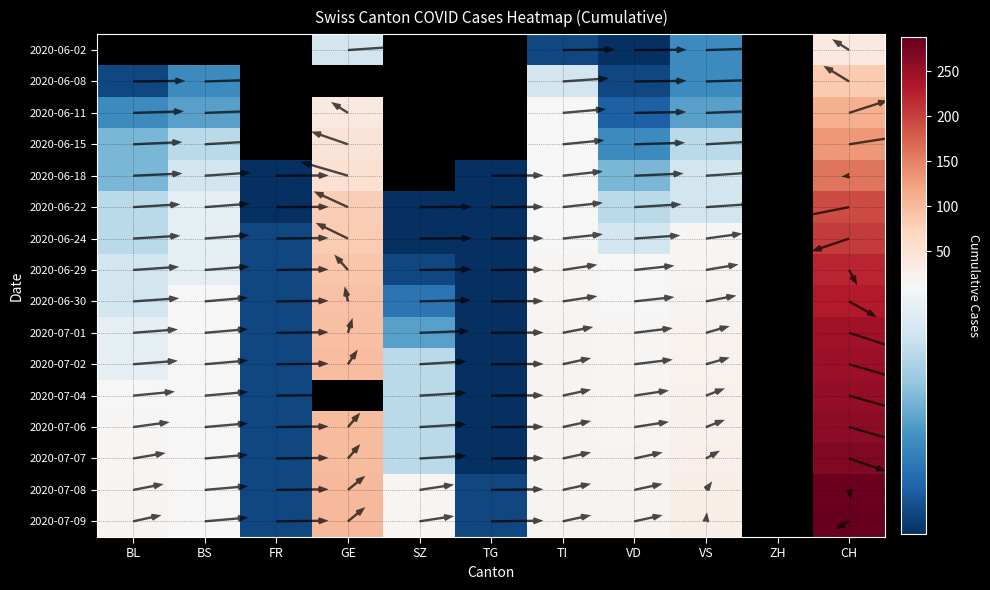

How many data points in 2020-07-09 are less than 20?

4